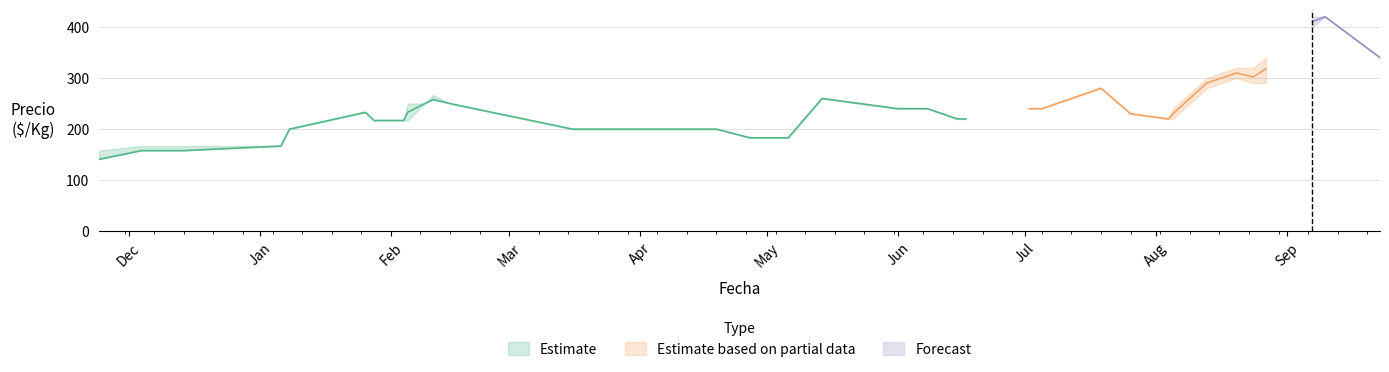

How many values in the Precio maximo series are below 250?

11